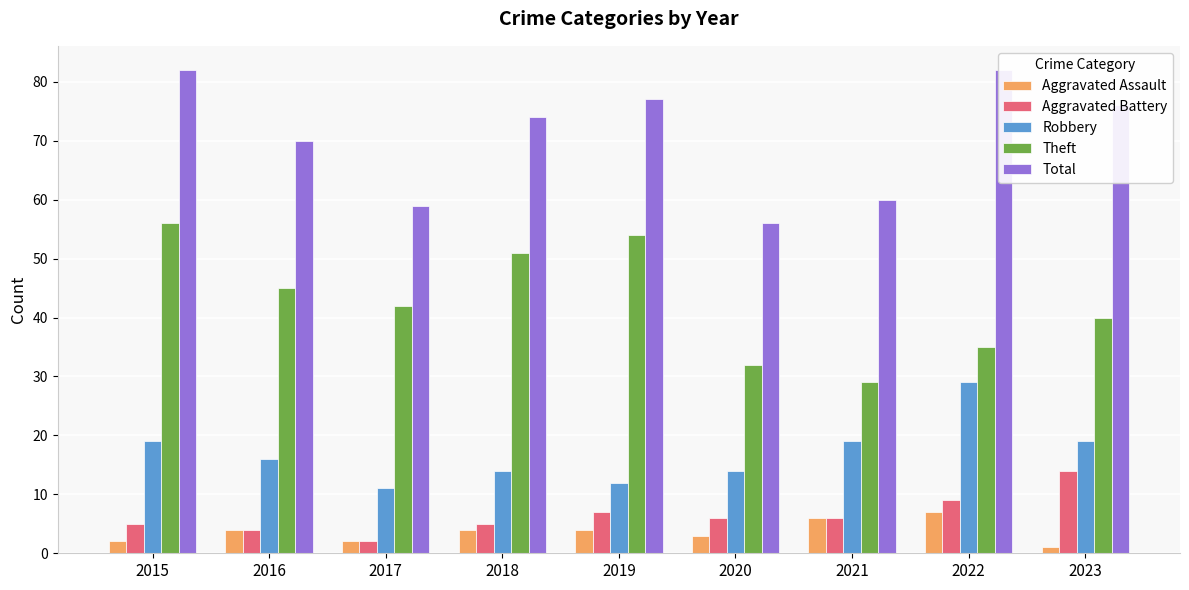

Does the chart contain any negative values?

No